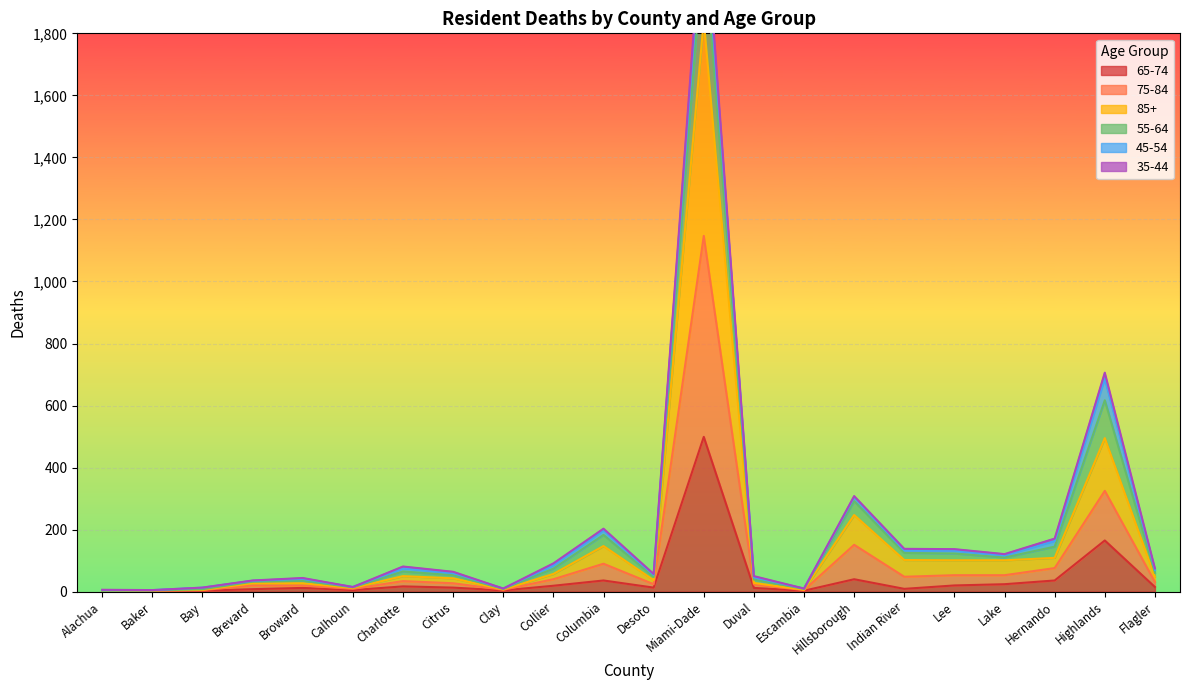

True or false: 85+ and 75-84 intersect in this chart.

False